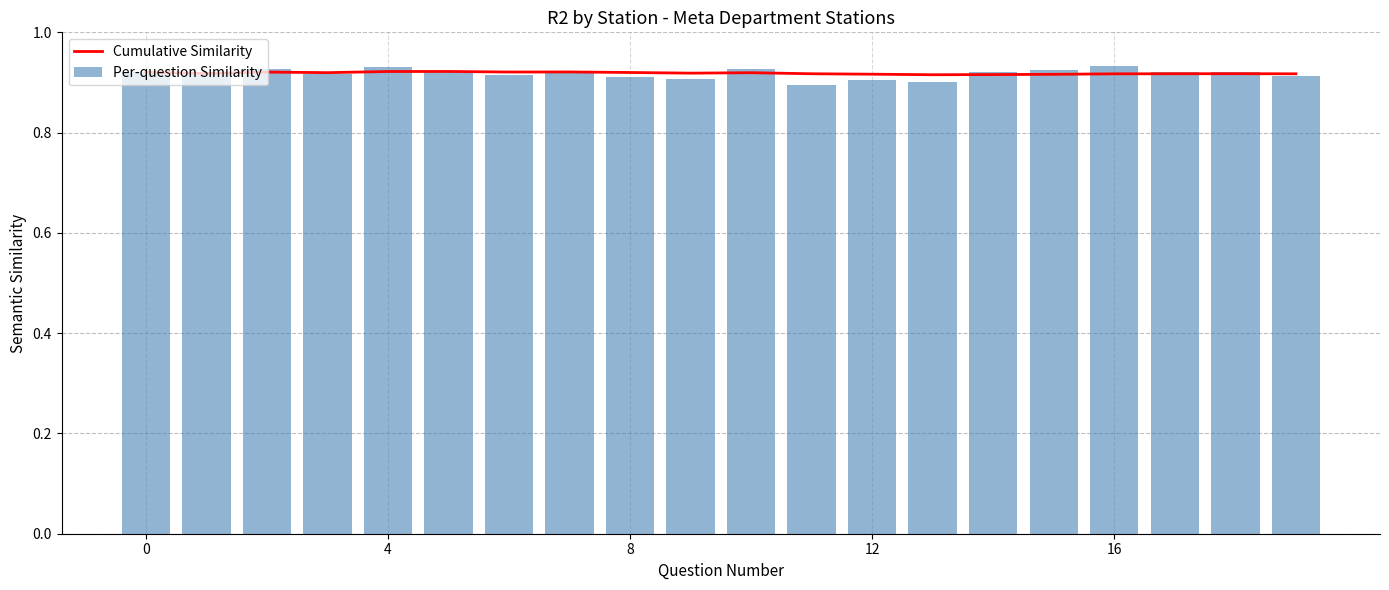

What is the average value of the Per-question Similarity series?

0.9